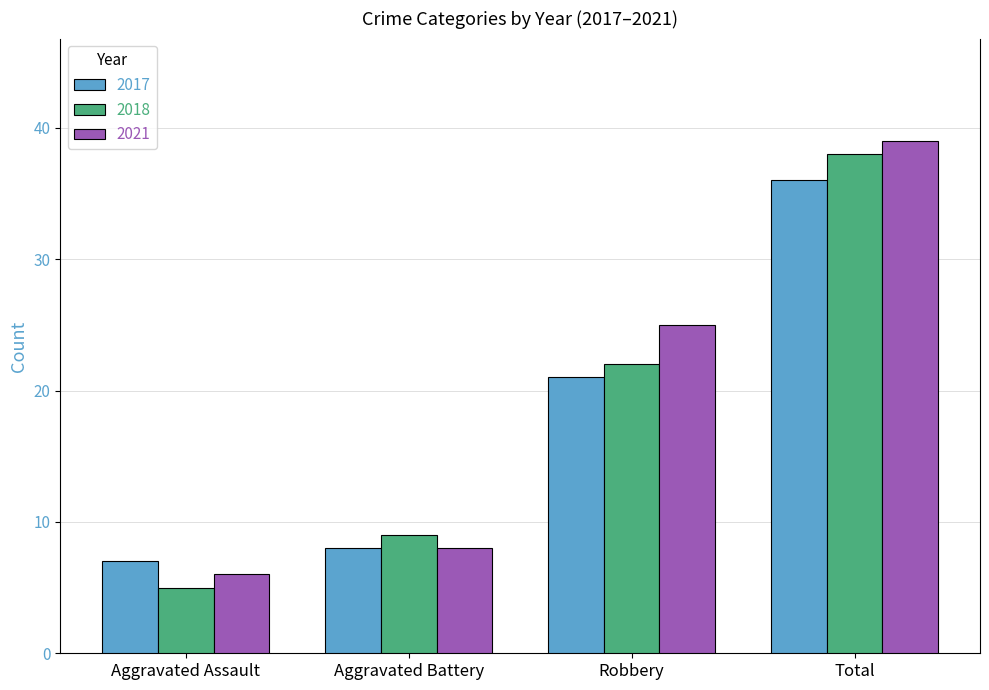

How many bars are there in total?

12